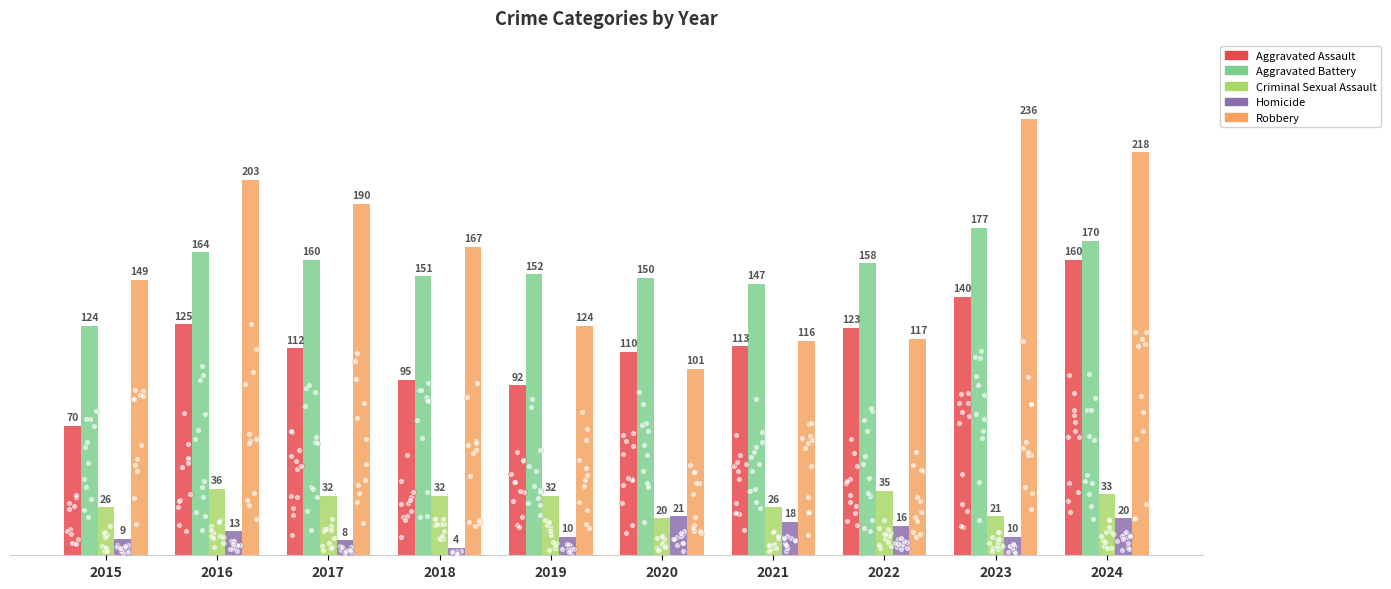

At which category is the sum across all series the highest?

2024